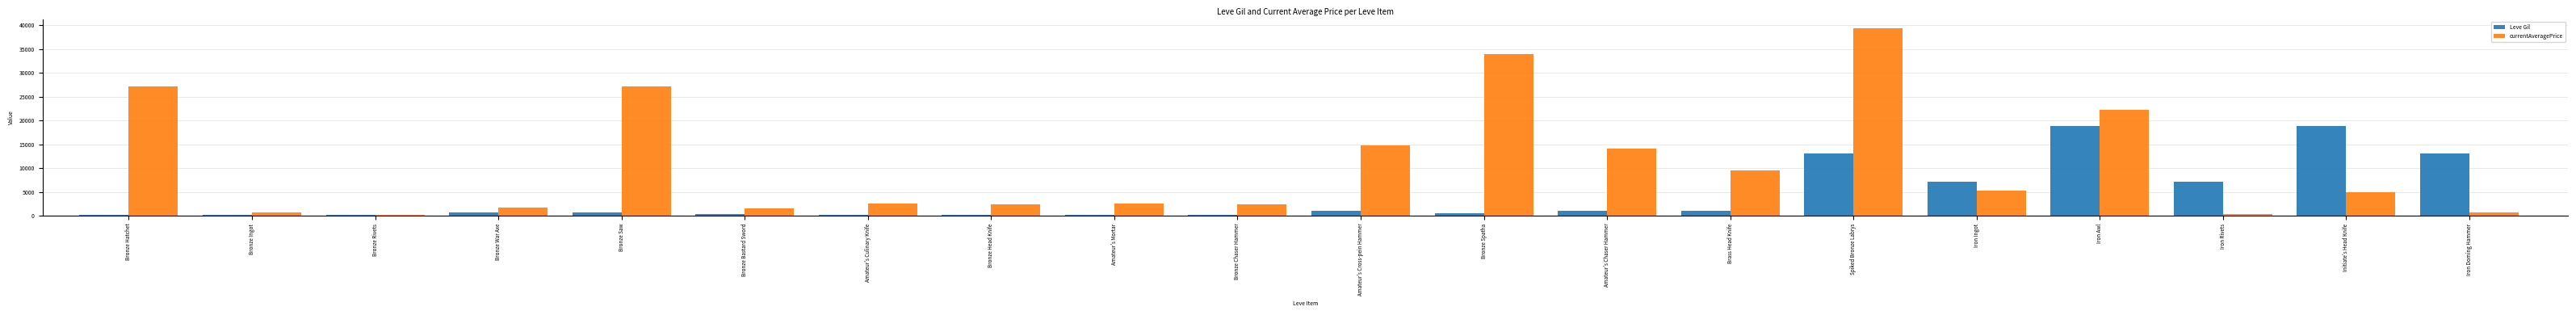

What value does the currentAveragePrice series have at Bronze Rivets?

93.2